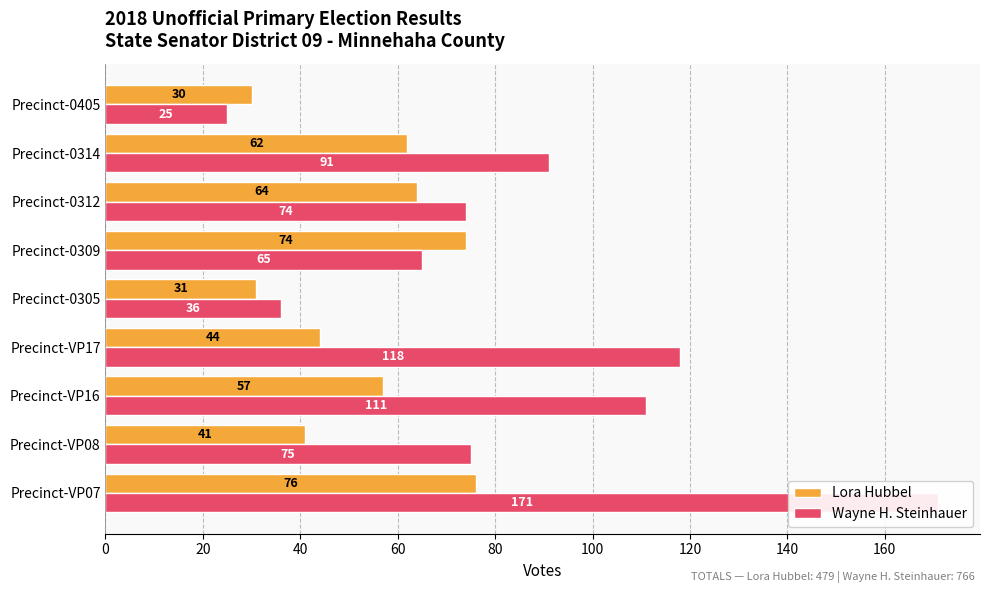

Are the bars horizontal?

Yes